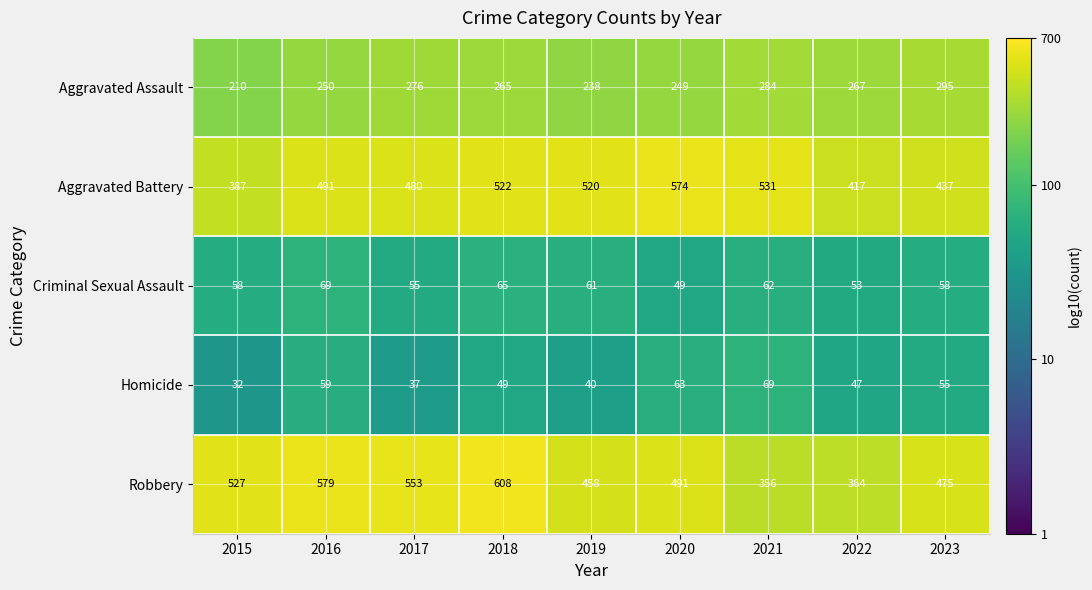

What is the approximate value of Homicide at 2020, to the nearest 5?

65